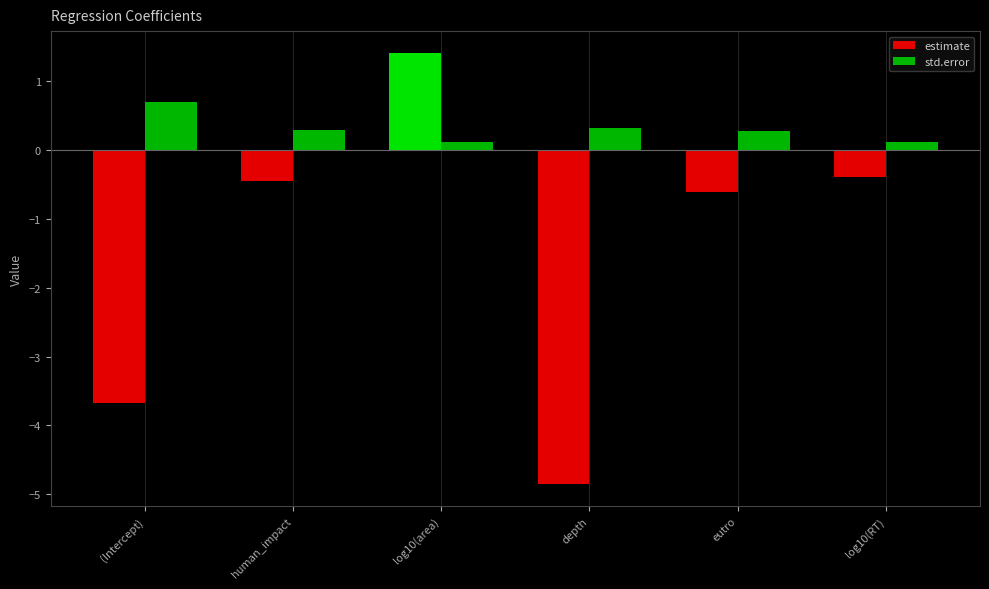

Rank the series by their average value, from lowest to highest.

estimate, std.error